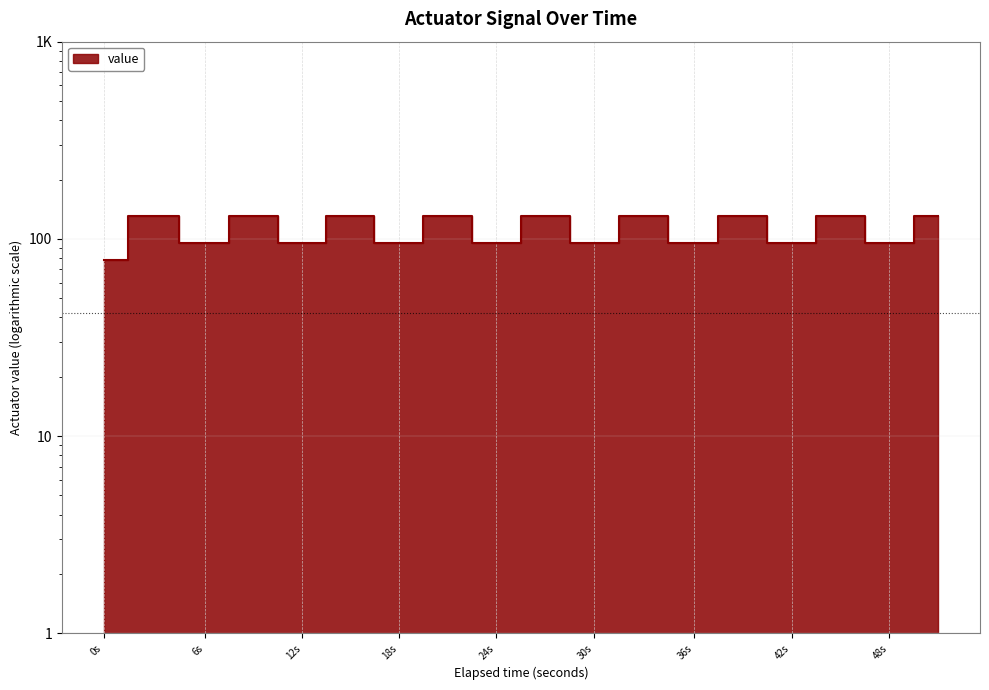

What is the value of the 16th point from the left?

130